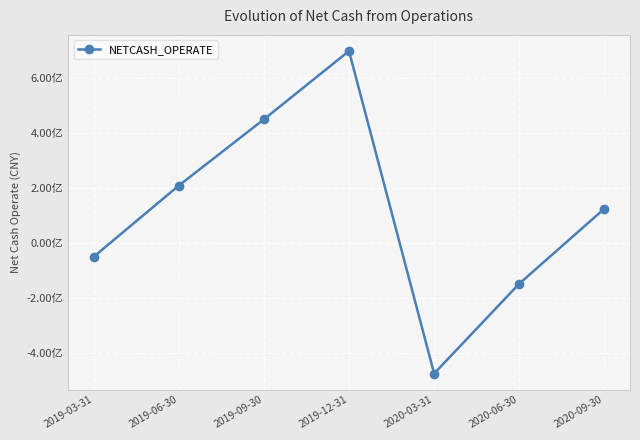

Does the chart have visible grid lines?

Yes